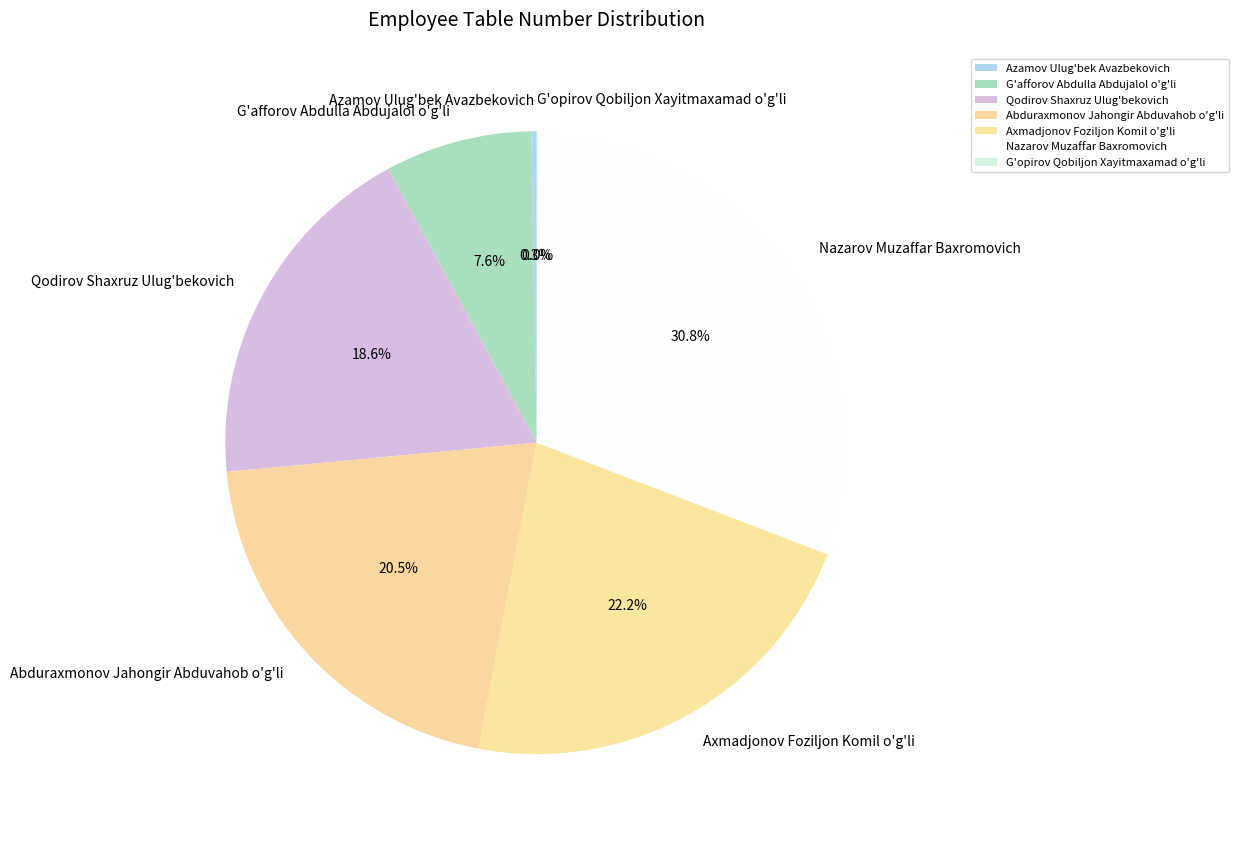

Which has a higher value, Axmadjonov Foziljon Komil o'g'li or Qodirov Shaxruz Ulug'bekovich?

Axmadjonov Foziljon Komil o'g'li